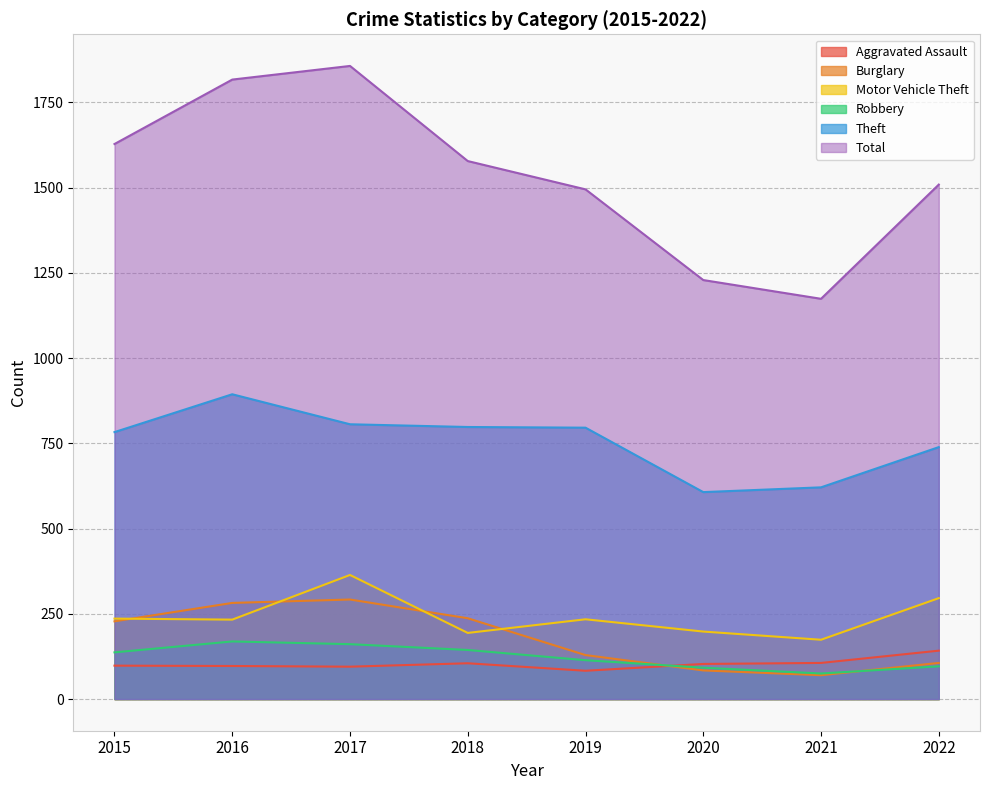

How many data points in Burglary are less than 228?

4